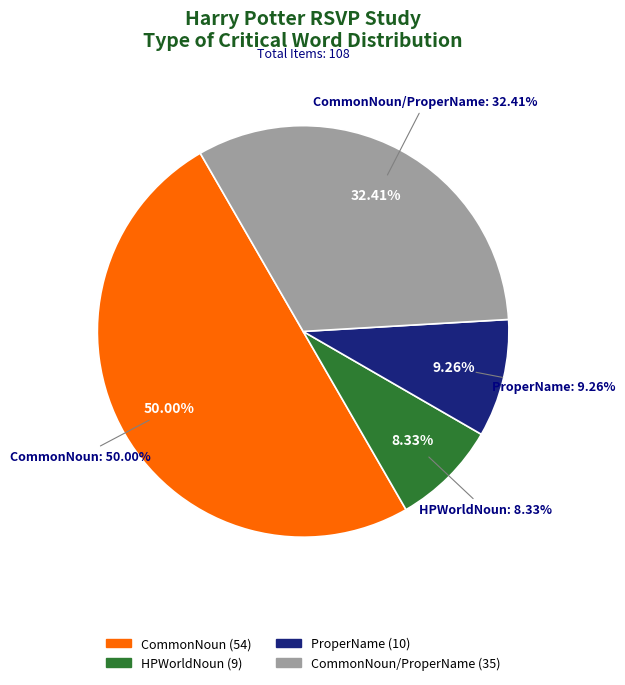

Count the number of slices in the pie.

4